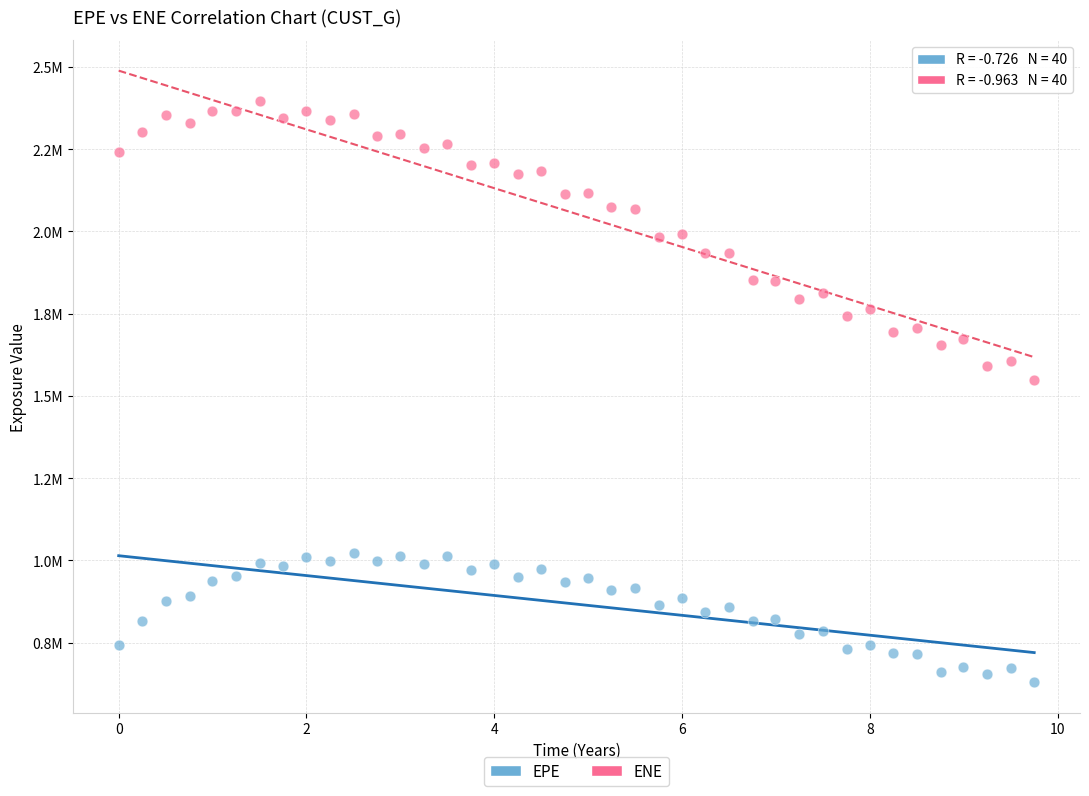

What are all the series names shown in the legend?

EPE, ENE